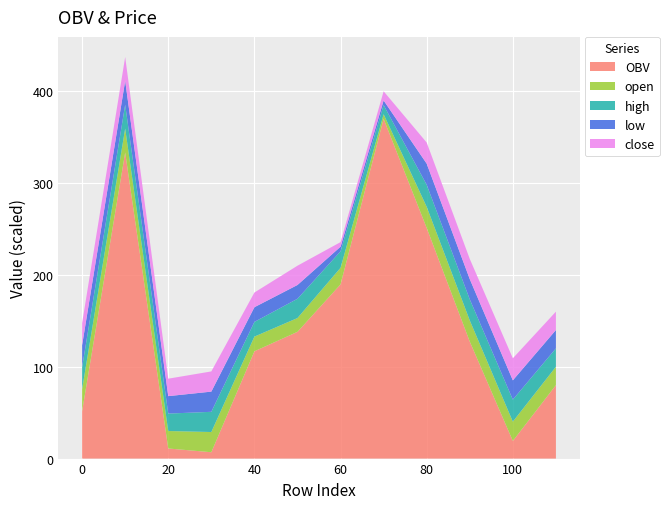

What is the maximum value for OBV?

370.0